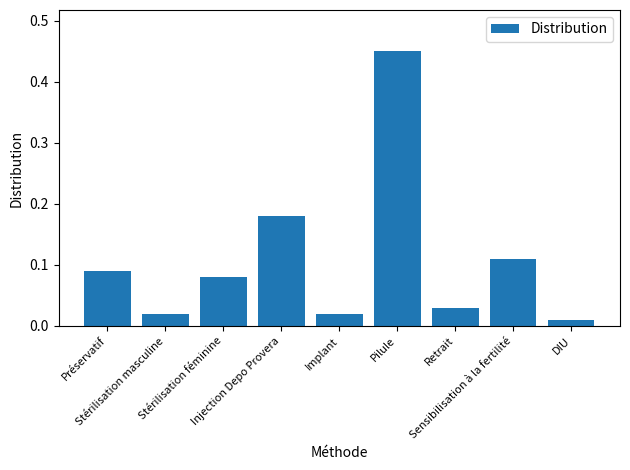

What is the difference between the maximum and second lowest values?

0.4